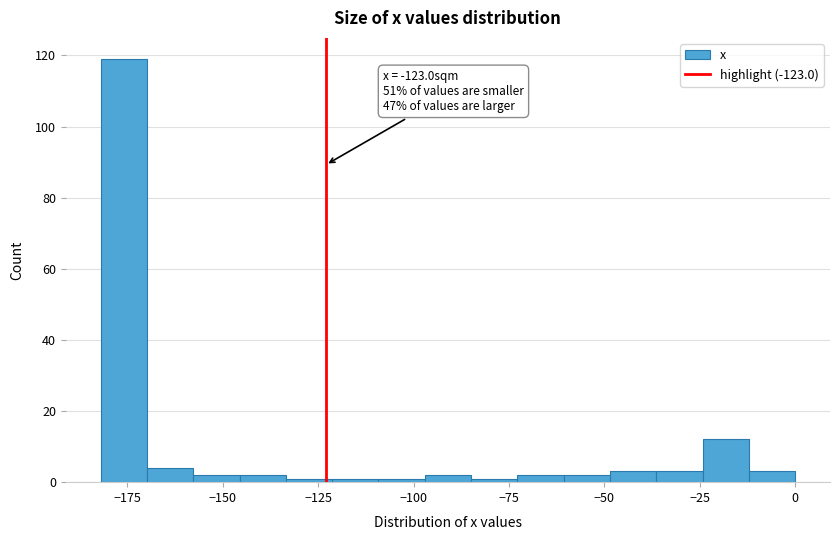

Read against the x-axis, roughly where is the centre of the tallest bar?

-175